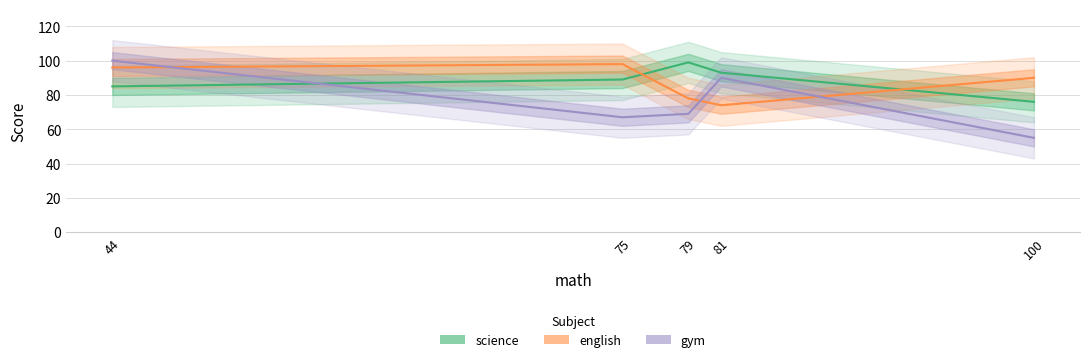

Which category has the highest value in the english series?

75